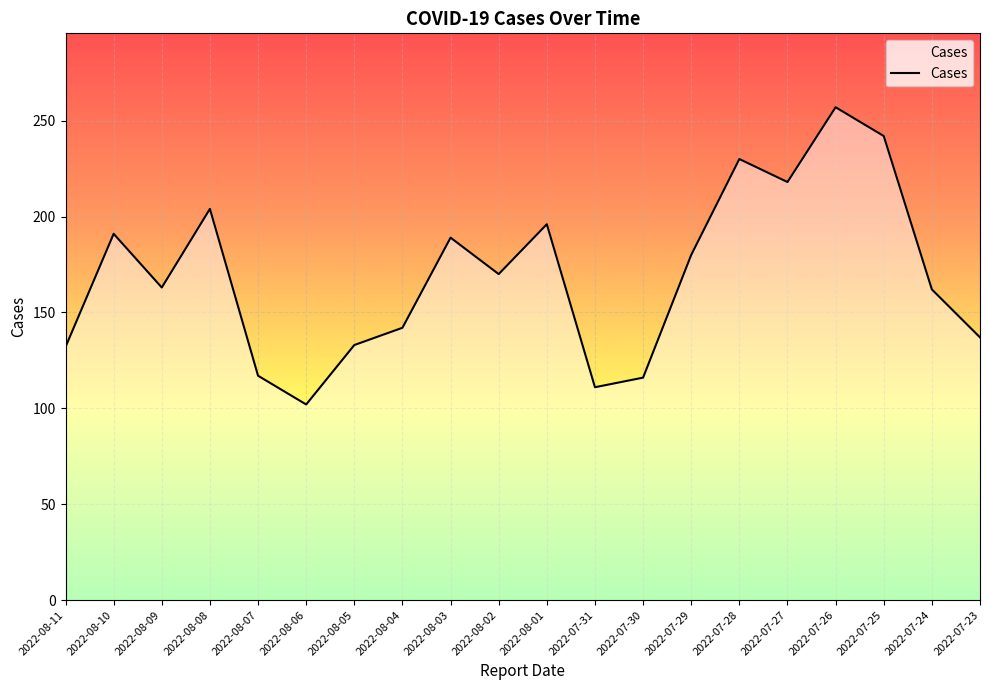

Is it true that the value at 2022-07-31 is 111?

True